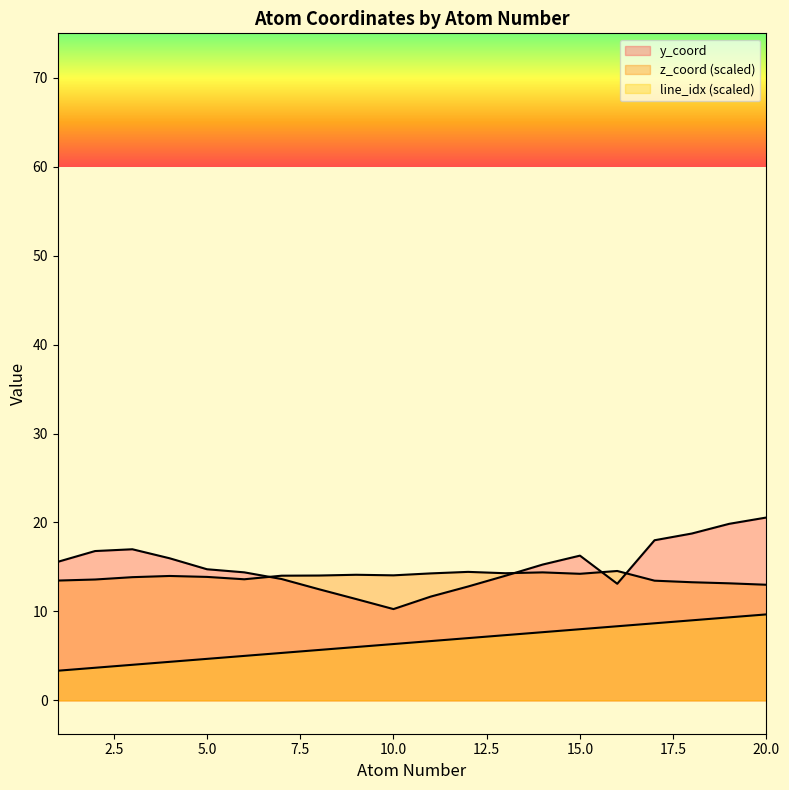

What is the difference between the maximum and minimum values in the y_coord series?

10.3